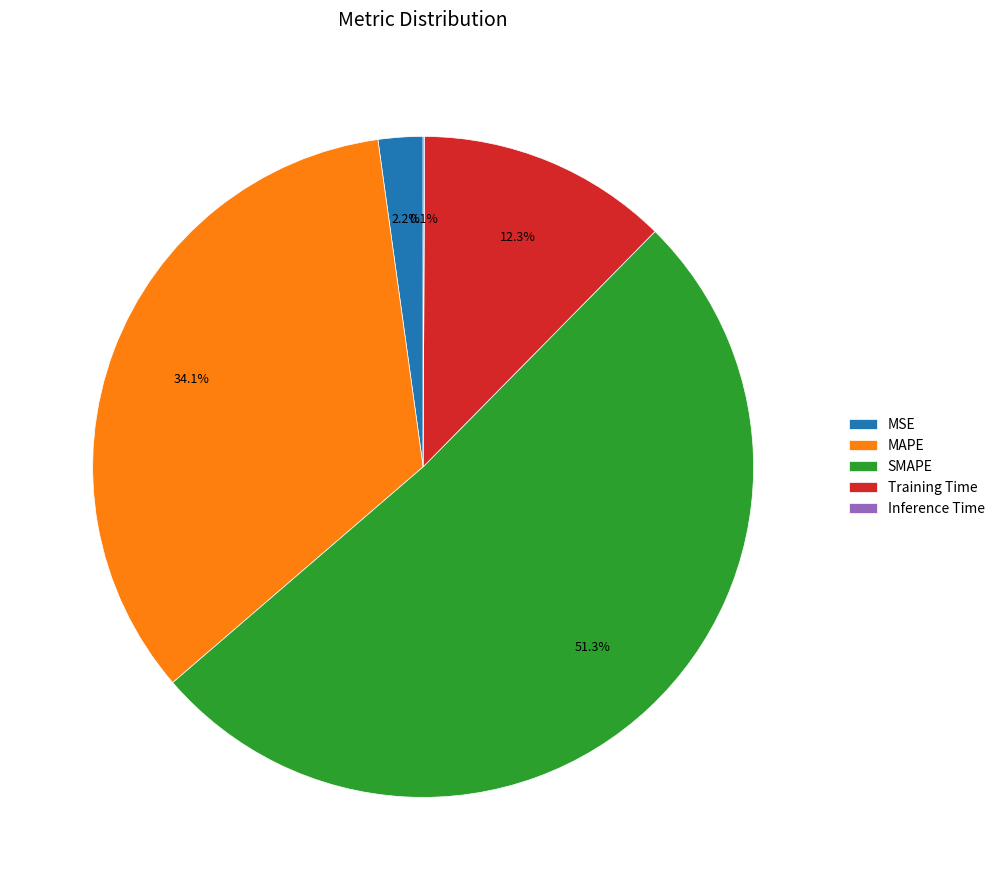

Which has a higher value, SMAPE or Training Time?

SMAPE